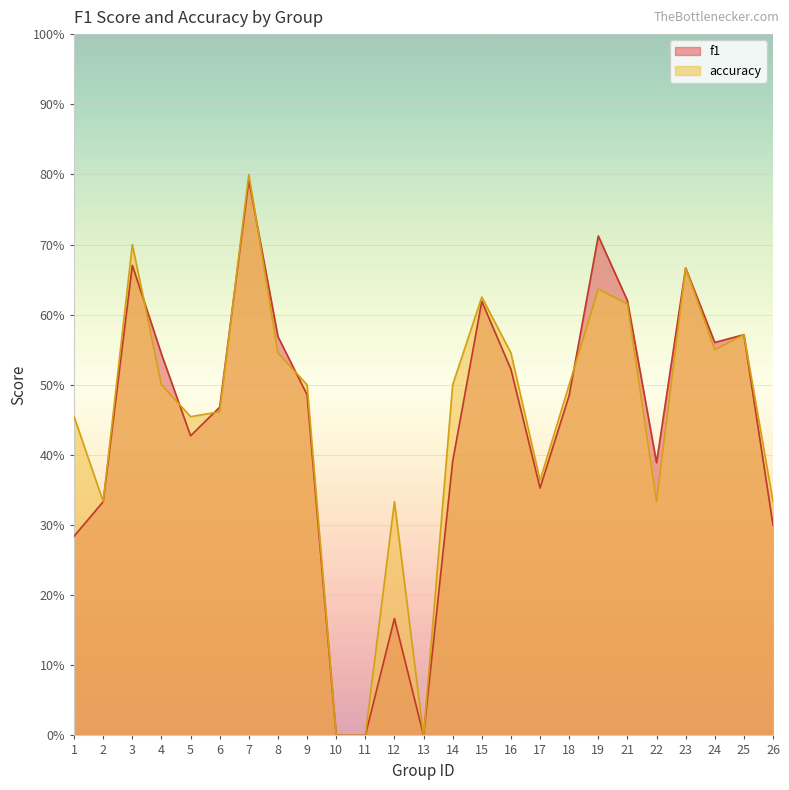

What is the difference between the accuracy values at 24 and 11?

0.6